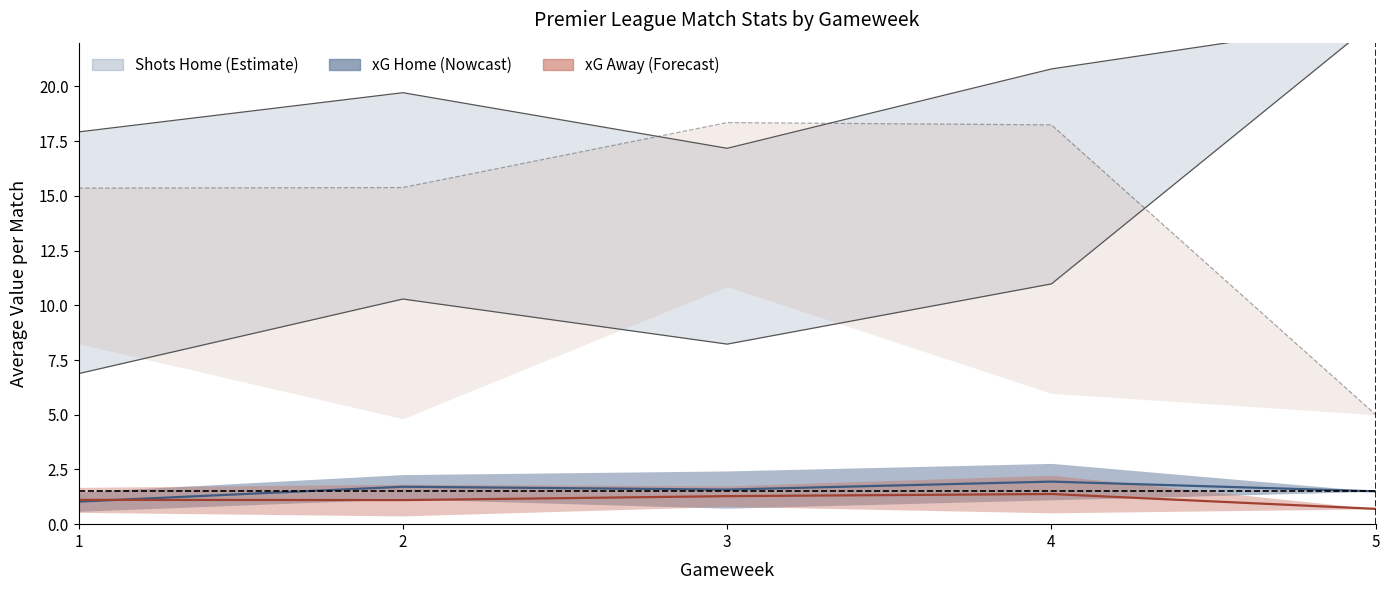

At which label does Mean xG A first exceed 1?

1